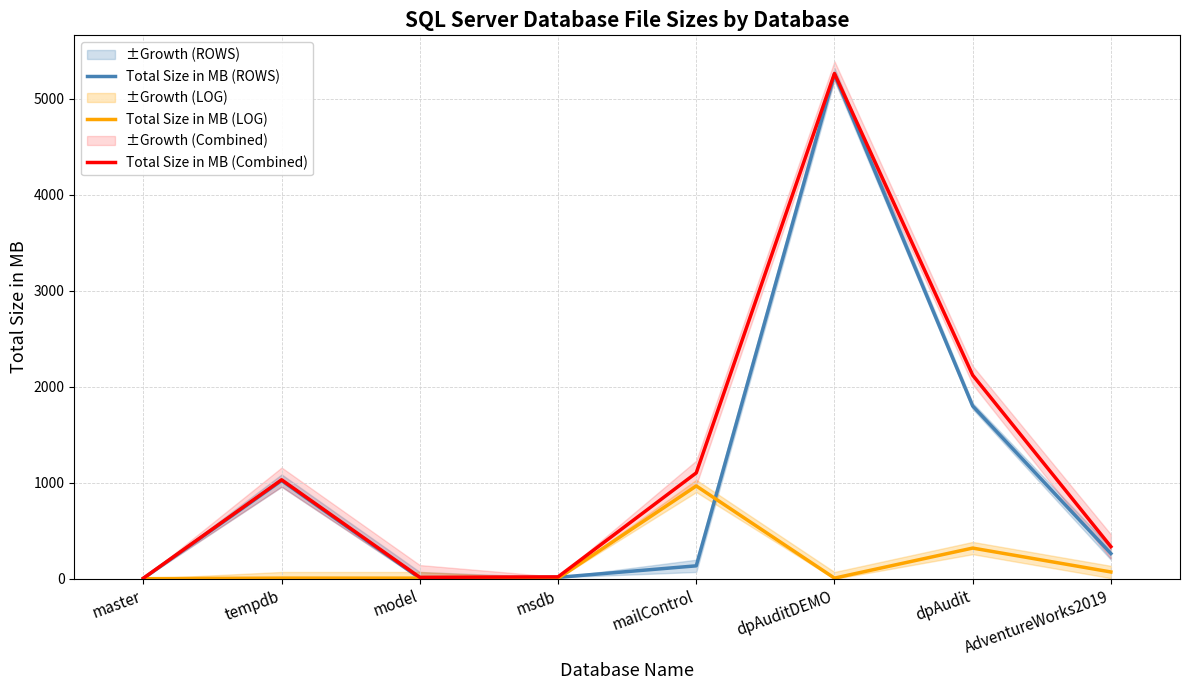

What is the label of the 1st point from the left?

master